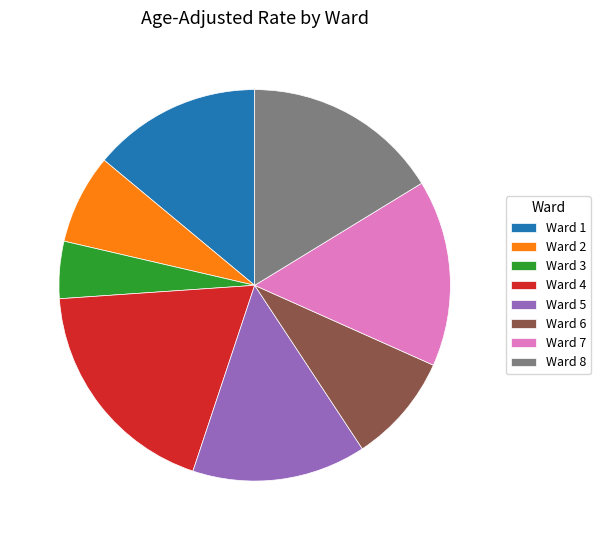

Which slice is the smallest?

Ward 3